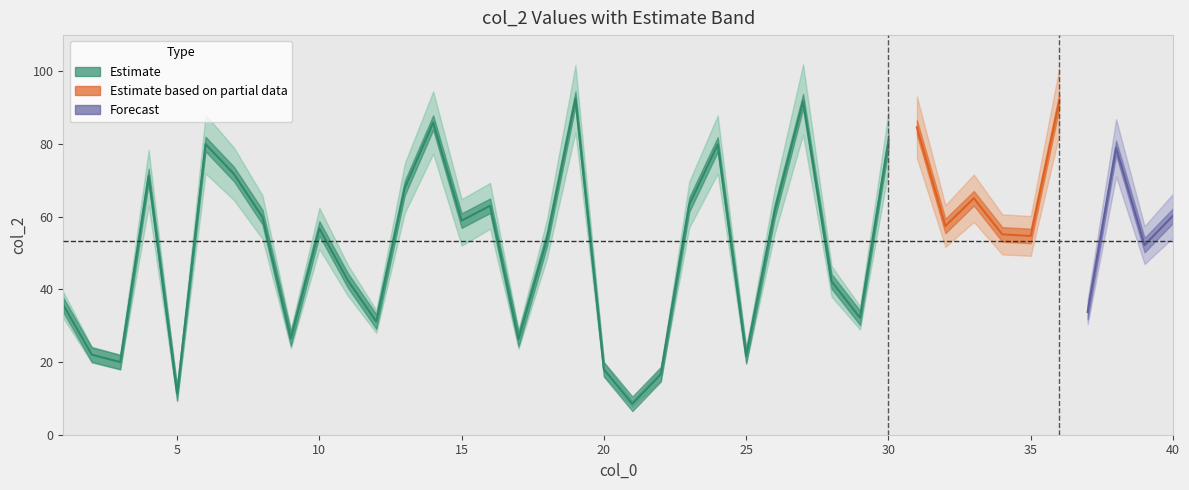

Reading right to left, list all the values displayed in this chart.

lower: 54.3	47.0	71.1	30.4	82.5	49.2	49.6	58.6	51.7	76.2	72.7	29.0	38.0	82.6	55.3	19.5	71.9	57.0	15.0	7.7	16.2	83.2	48.5	23.7	56.7	52.0	77.3	61.0	28.0	38.2	51.1	23.8	53.9	64.6	71.9	9.3	63.1	18.0	19.8	32.2
mid: 60.3	52.2	79.0	33.8	91.7	54.7	55.1	65.1	57.5	84.6	80.8	32.2	42.2	91.8	61.5	21.7	79.9	63.4	16.7	8.5	18.0	92.5	53.9	26.3	63.0	58.9	85.9	67.9	31.2	42.5	56.8	26.5	59.9	71.7	80.0	11.4	71.2	20.0	22.0	35.7
upper: 66.3	57.4	86.9	37.2	100.9	60.2	60.7	71.6	63.2	93.1	88.8	35.4	46.5	102.0	67.6	23.8	87.9	69.7	18.3	9.4	19.8	101.7	59.3	28.9	69.3	64.8	94.5	74.7	34.3	46.7	62.5	29.1	65.9	79.0	88.1	12.5	78.4	22.0	24.2	39.3